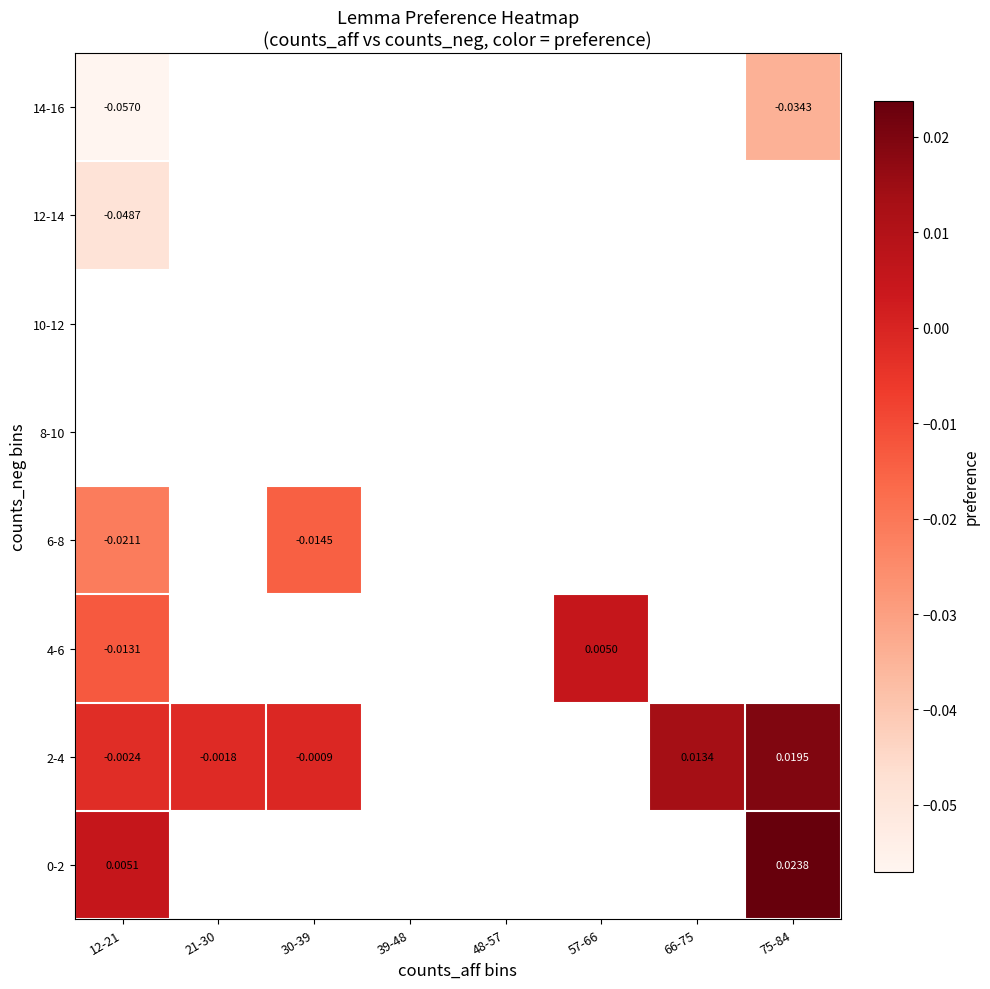

Which has a higher value, 30-39 or 48-57?

48-57